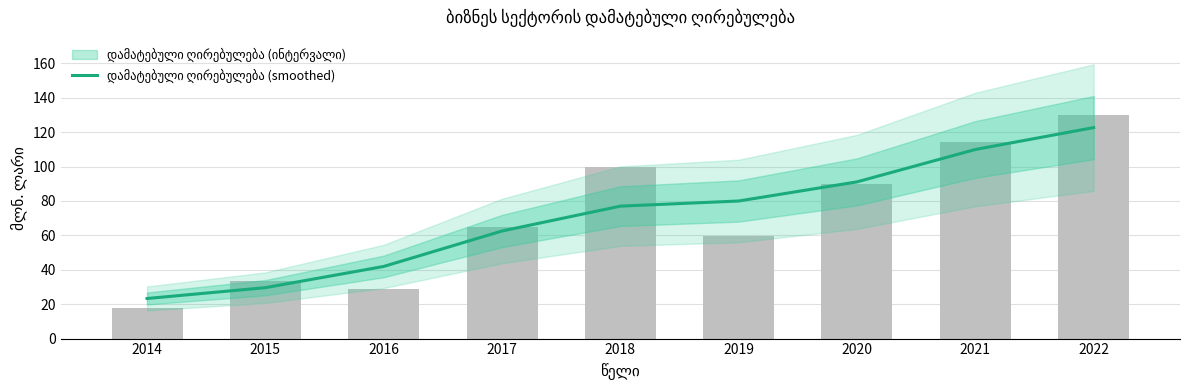

Which label corresponds to the largest value in the chart?

2022